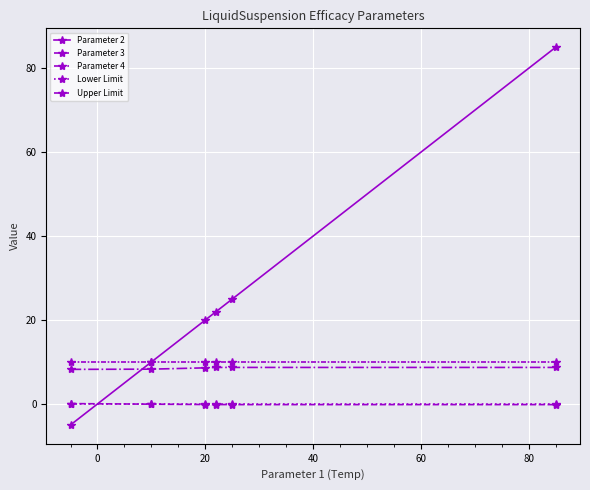

How many series are shown in this chart?

5